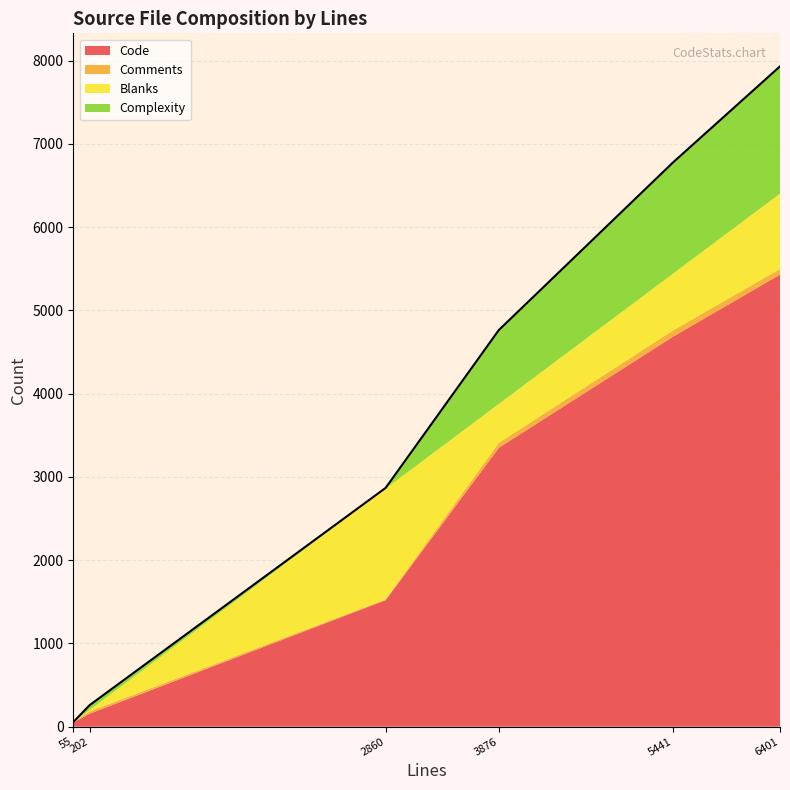

What is the maximum value shown in the chart?

5429